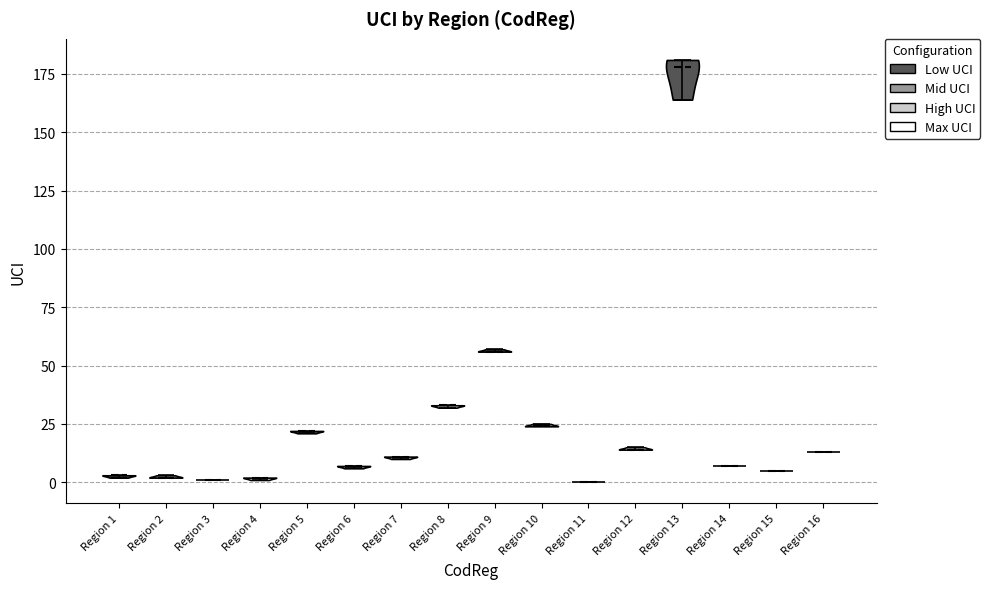

Where does the median line of the violin for Region 7 sit on the y-axis? The values are not printed on the chart, so give them approximately, as read against the axis.

10